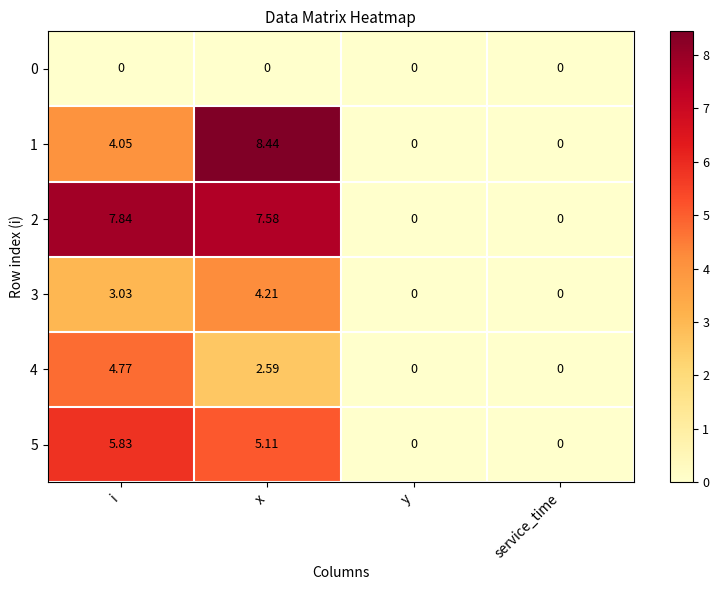

How many values in the 2 series exceed 7?

2